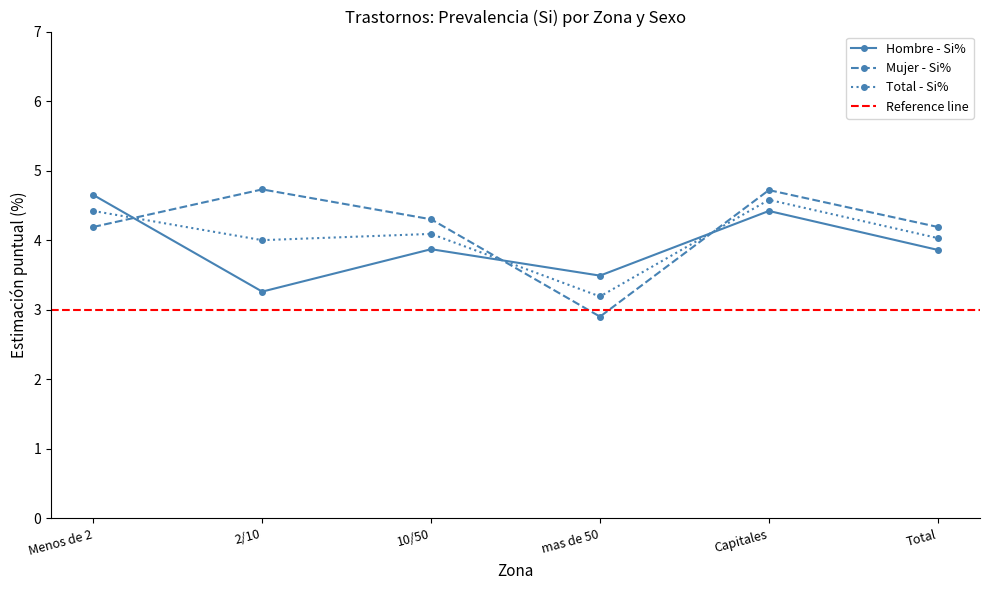

Between 10/50 and Capitales, which series saw the biggest shift?

Hombre - Si%